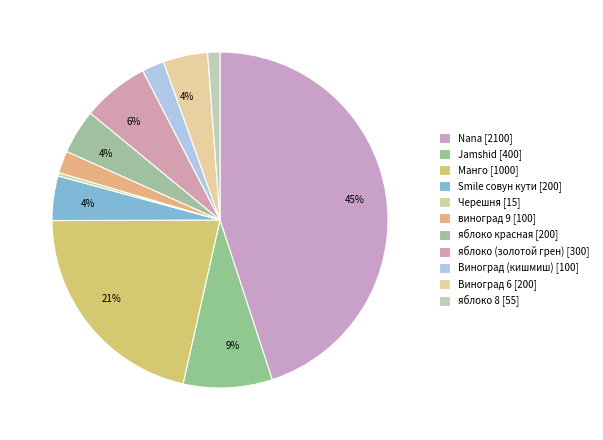

What is the total percentage of Черешня and Виноград 6?

4.6%